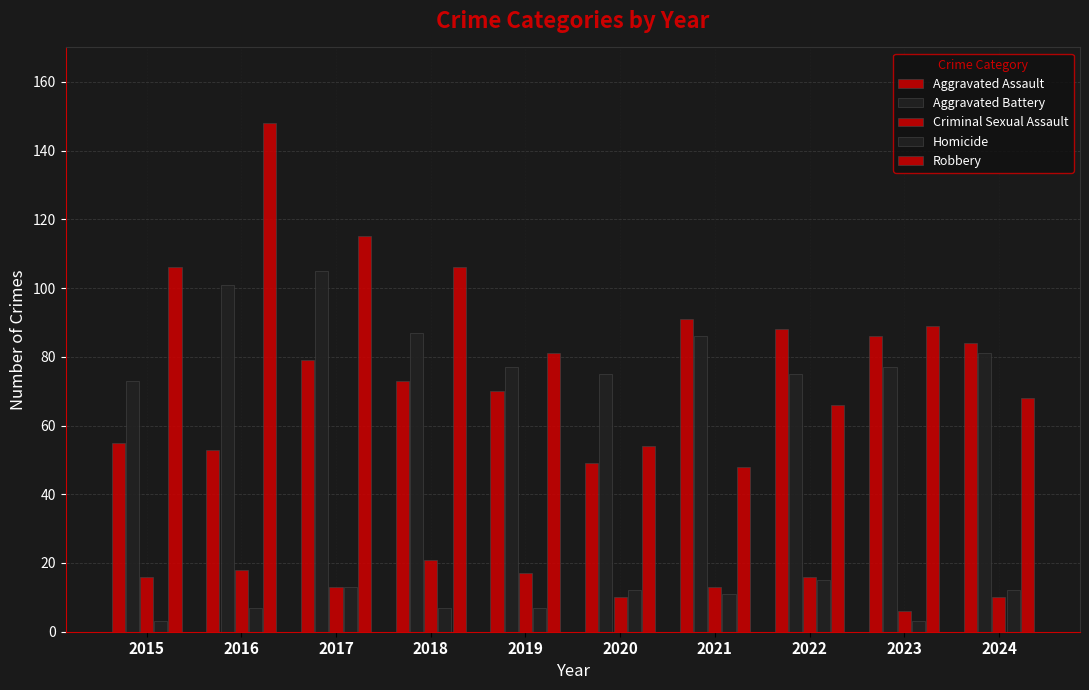

How many groups of bars are there?

10